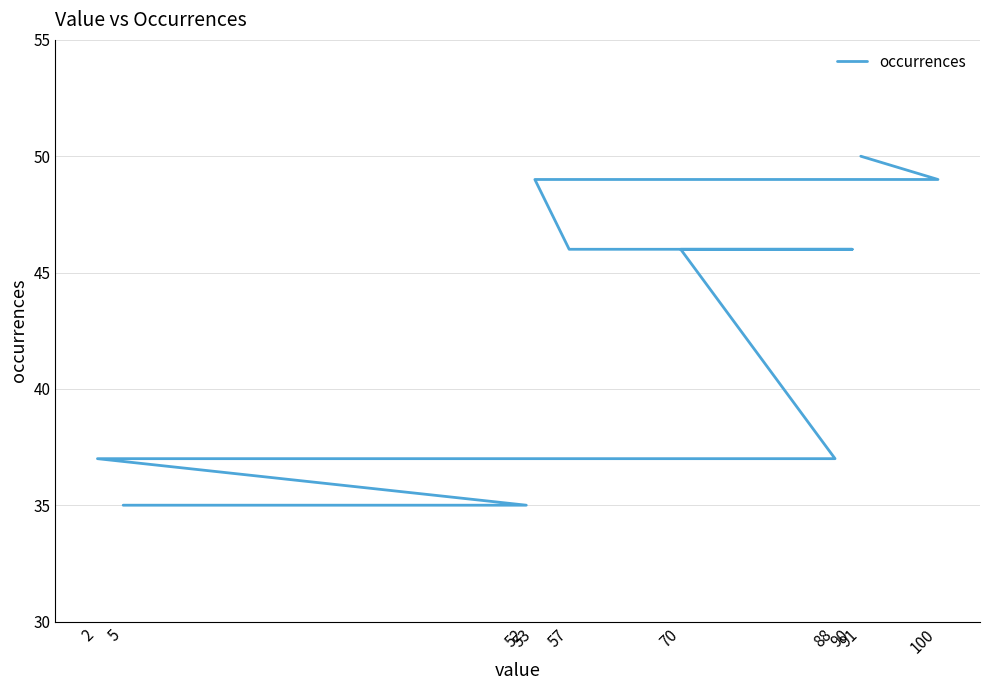

What is the sum of all values?

430